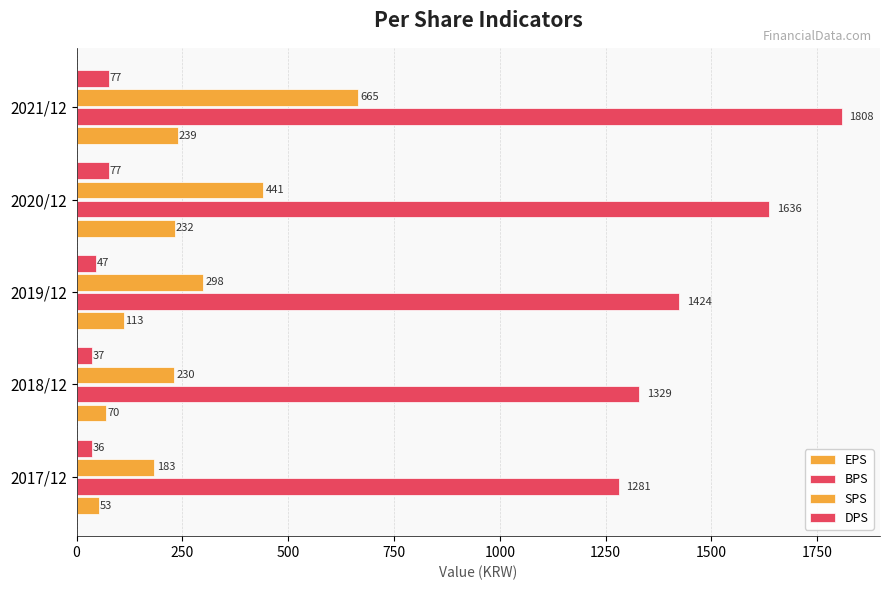

What is the value of the EPS bar at the 5th from the left?

239